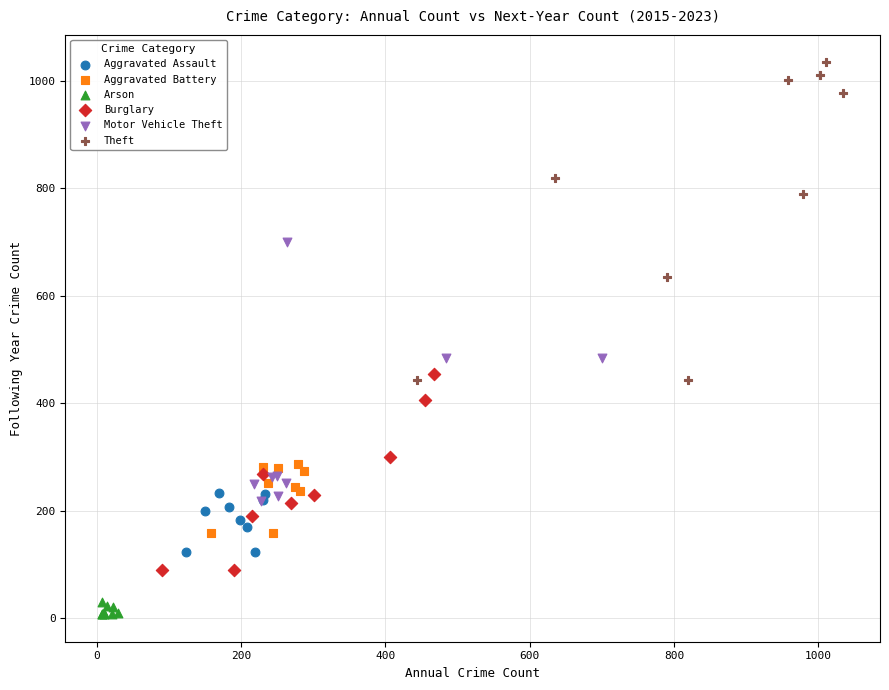

Which series has the widest spread of Y values?

Theft